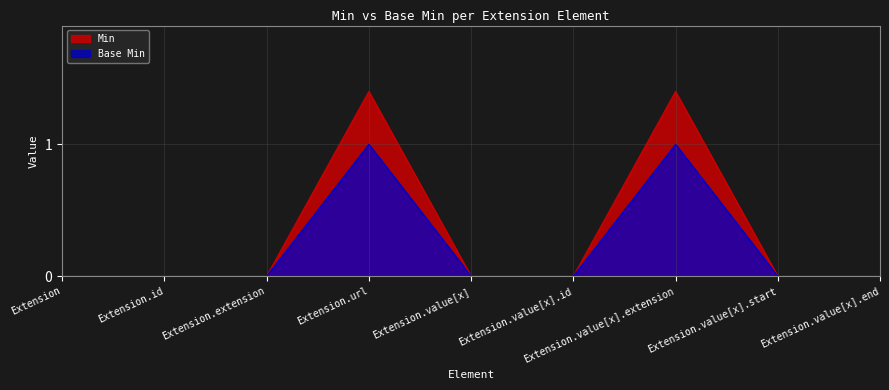

How many values in the Min series exceed 0?

2